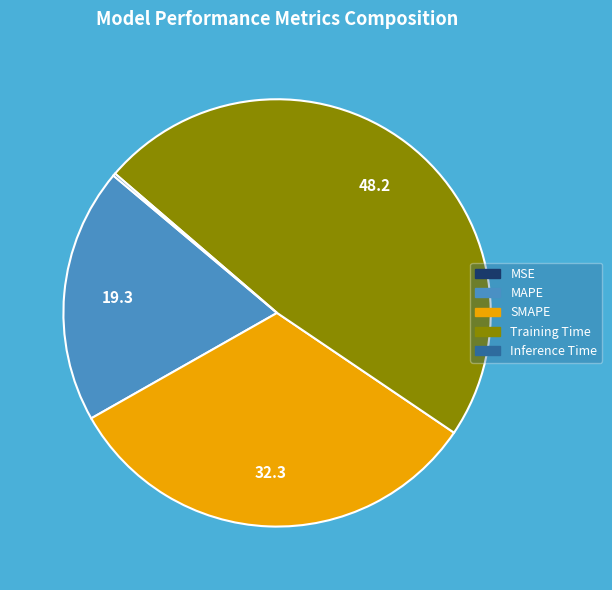

Which slice is the largest?

Training Time